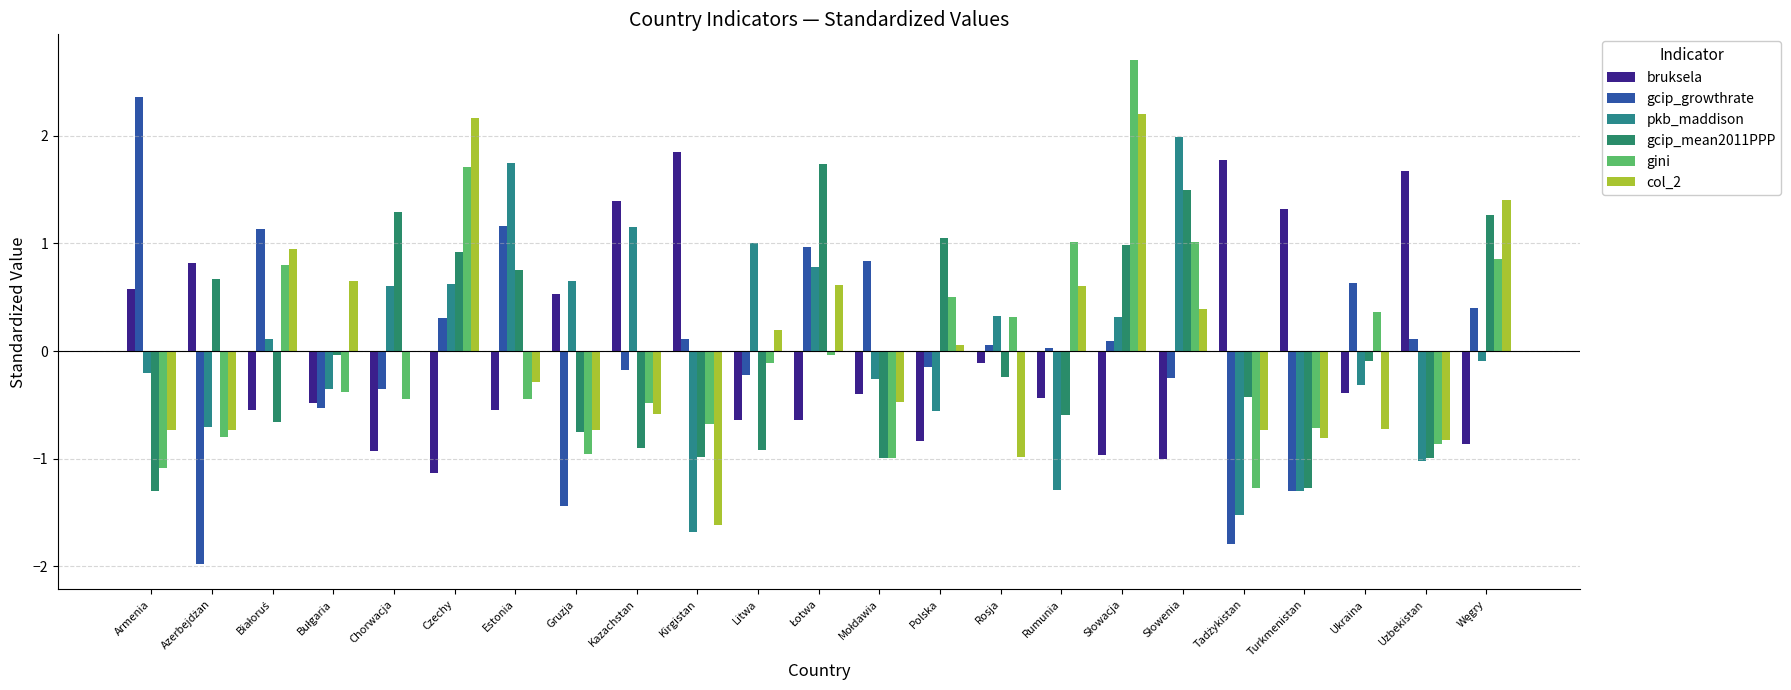

What is the sum of the gini values at Mołdawia and Białoruś?

-0.2